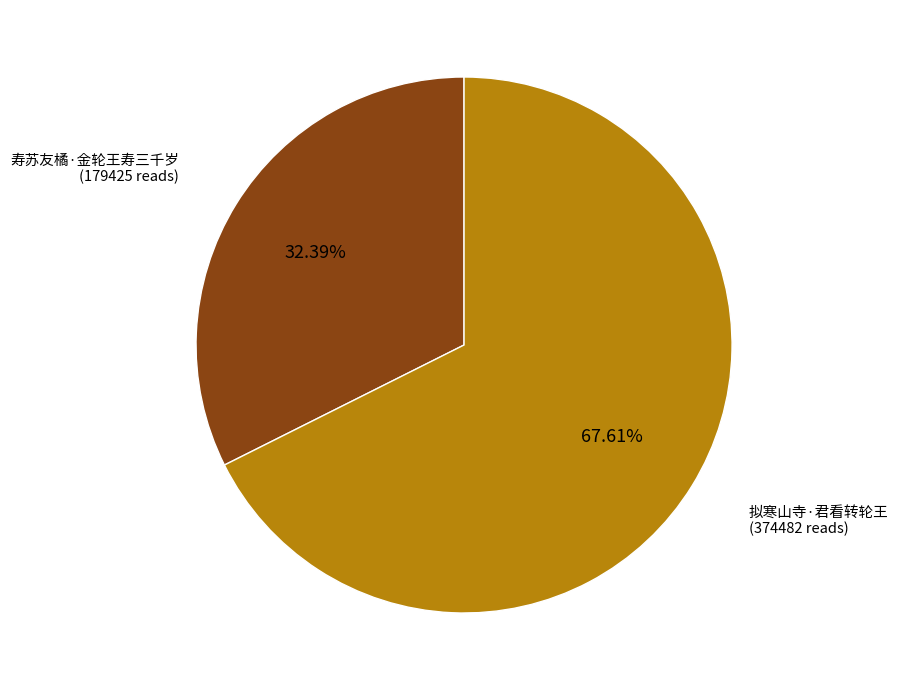

How many slices are in this pie chart?

2